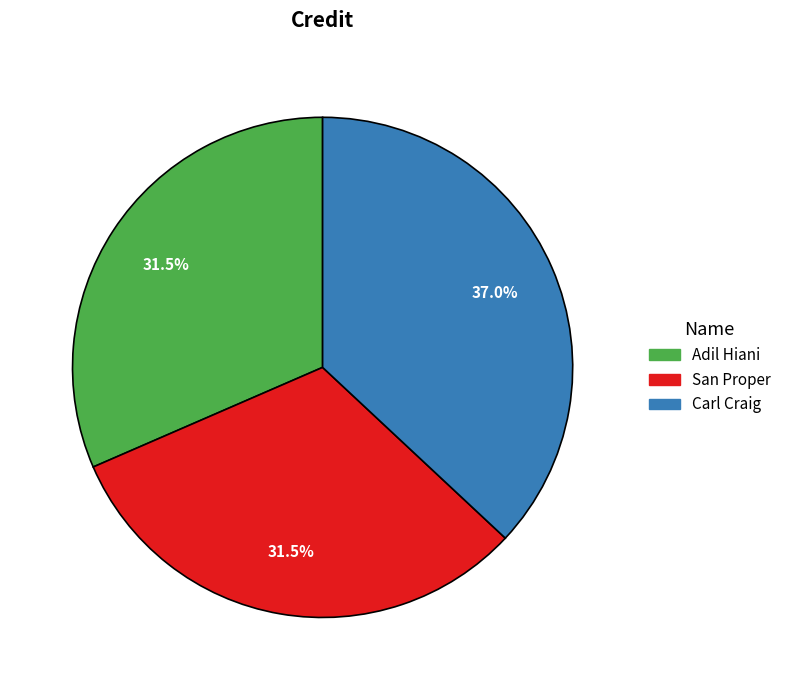

Does any single category account for the majority?

No